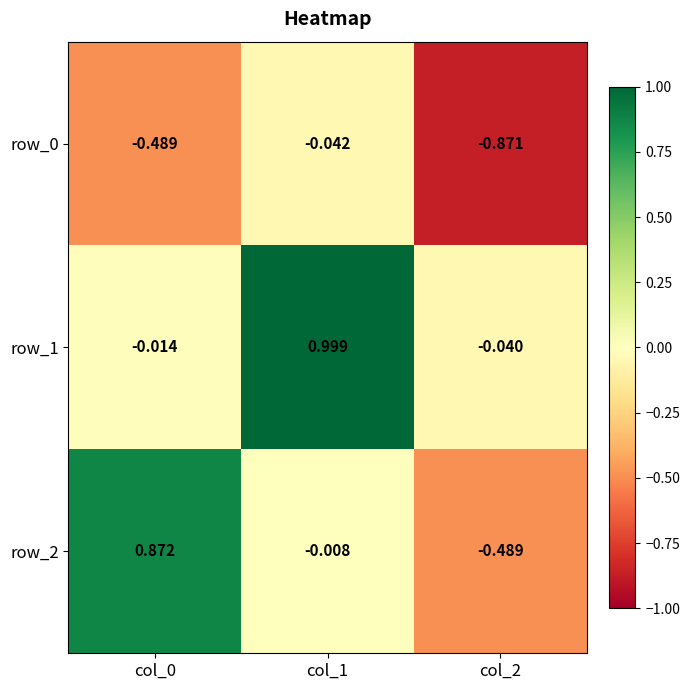

Which category has the highest value across all series?

col_1